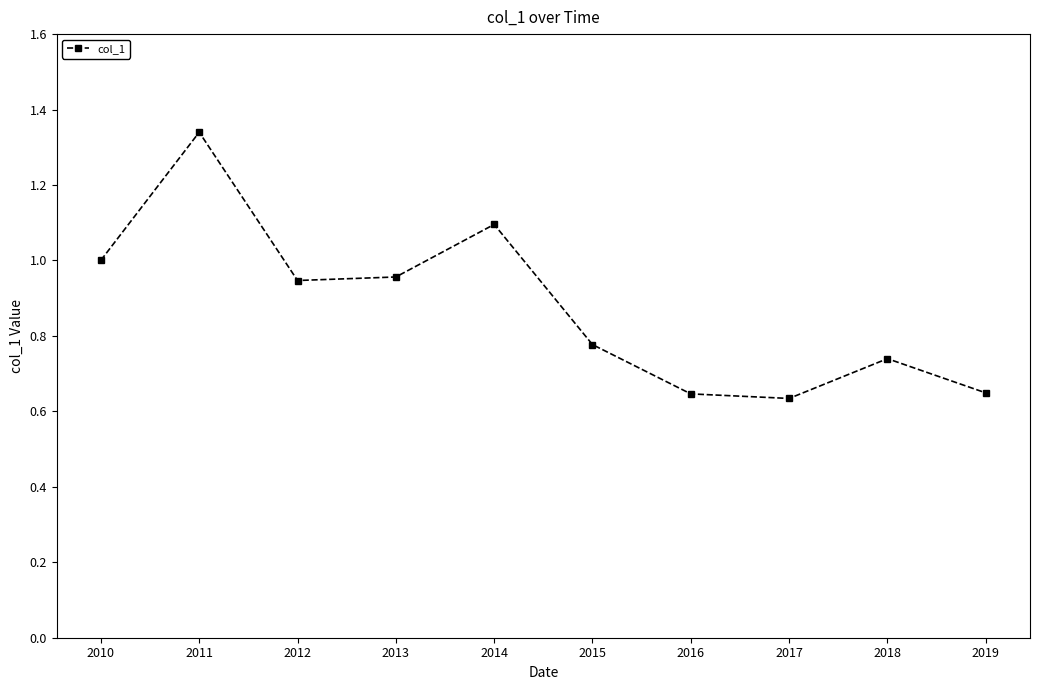

Which category has the highest value across all series?

2011